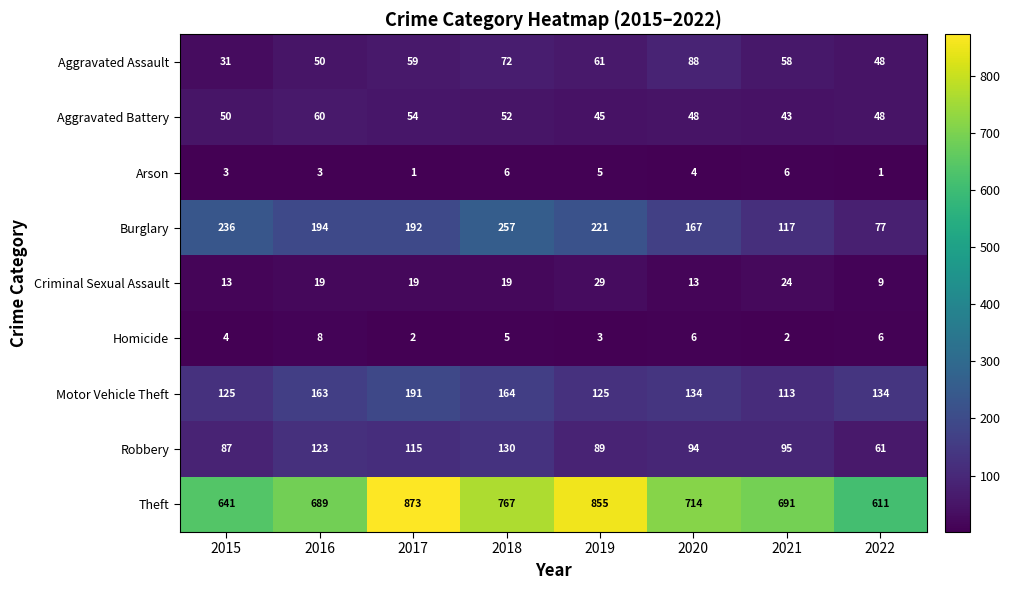

The value of Aggravated Assault at 2022 is 48. True or false?

True